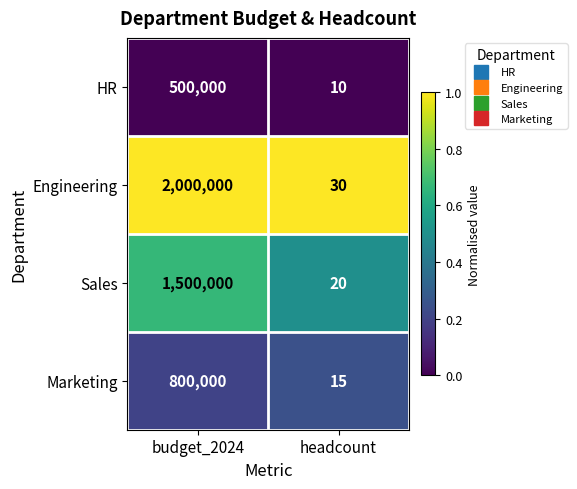

At budget_2024, list the series in order from smallest to largest.

HR, Marketing, Sales, Engineering